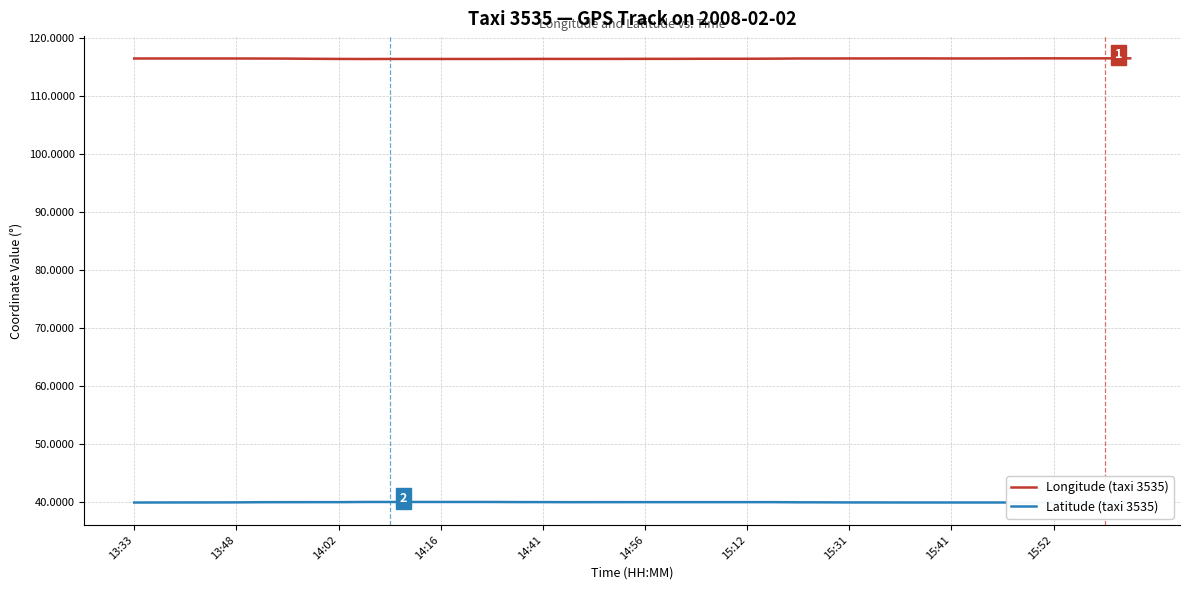

Is it true that Longitude (taxi 3535) equals 29.7 at 13:48?

False